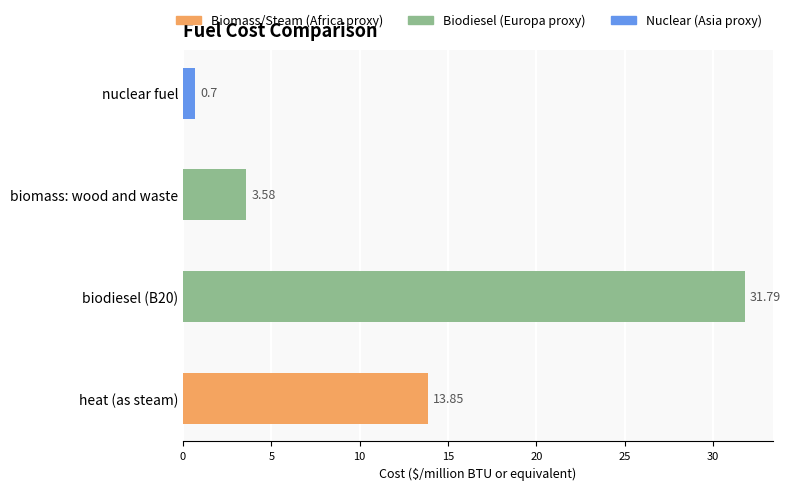

What is the sum of the values at biomass: wood and waste and nuclear fuel?

4.3